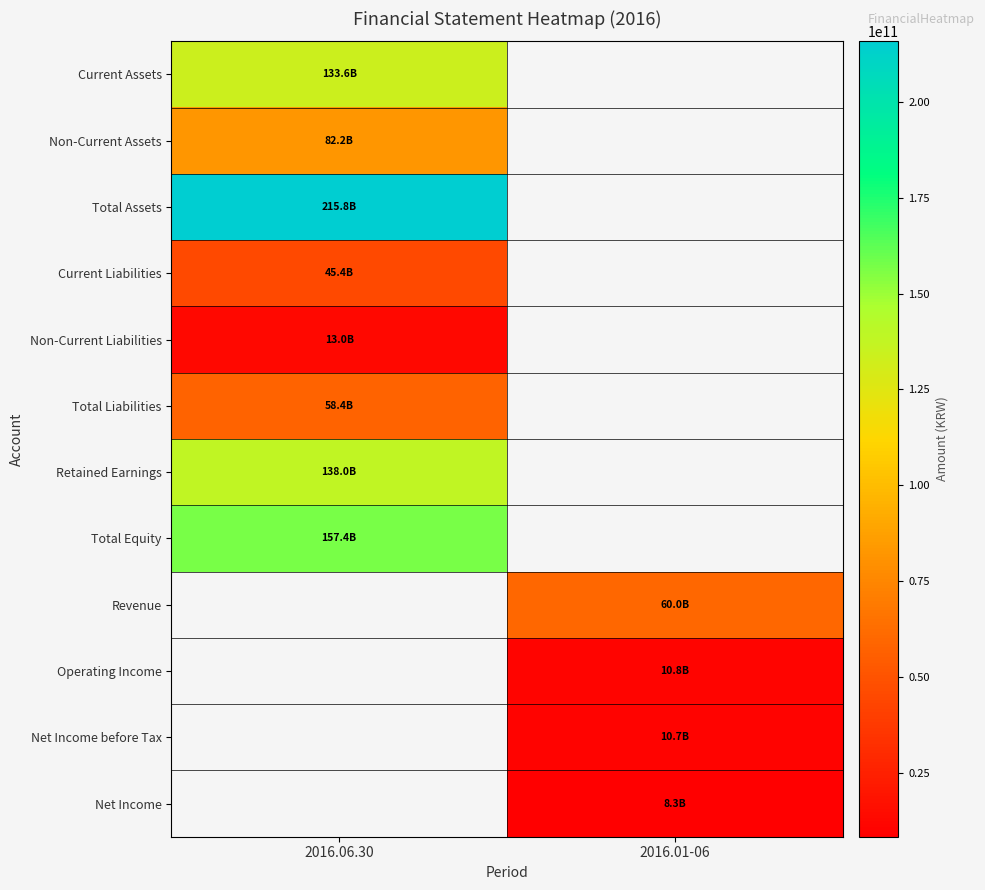

How many positive values does the Operating Income series have?

1